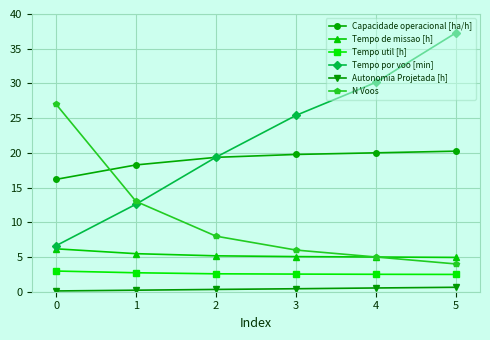

What is the difference between the highest and lowest values at 3?

25.0